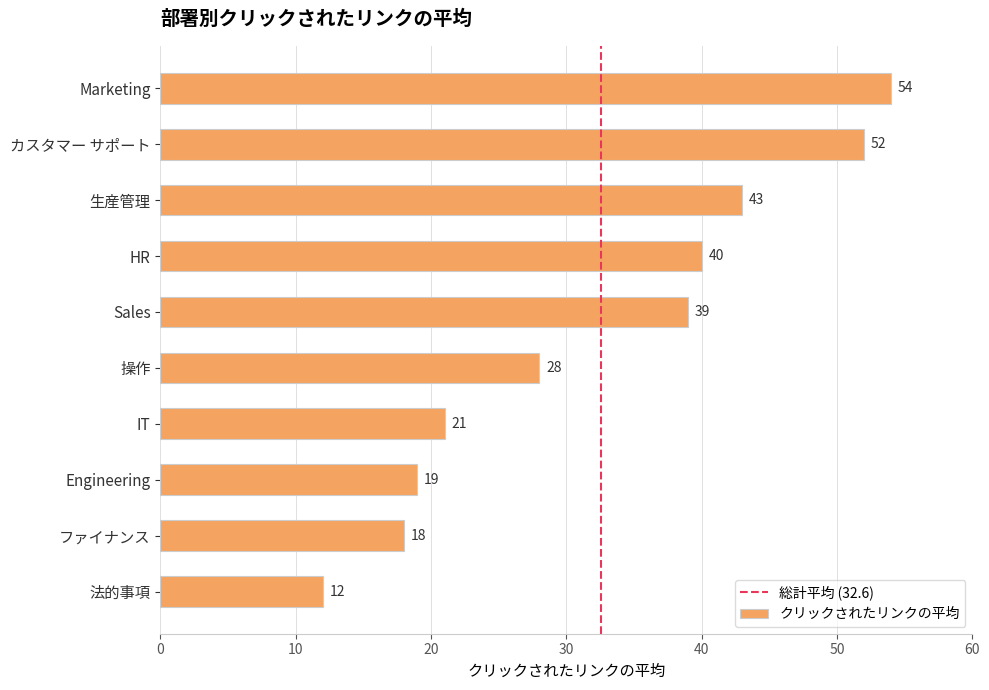

Rank the categories by value from highest to lowest.

Marketing, カスタマー サポート, 生産管理, HR, Sales, 操作, IT, Engineering, ファイナンス, 法的事項